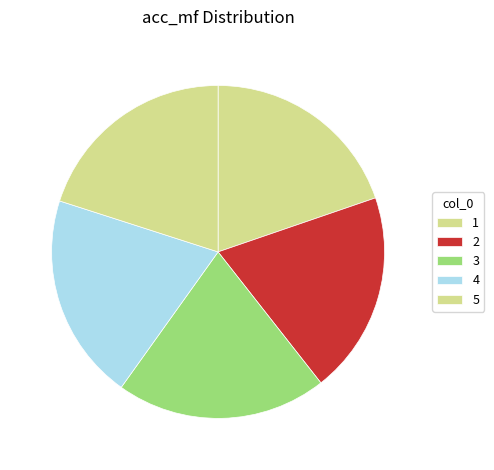

To the nearest percent, what percentage of the pie is 1?

20%